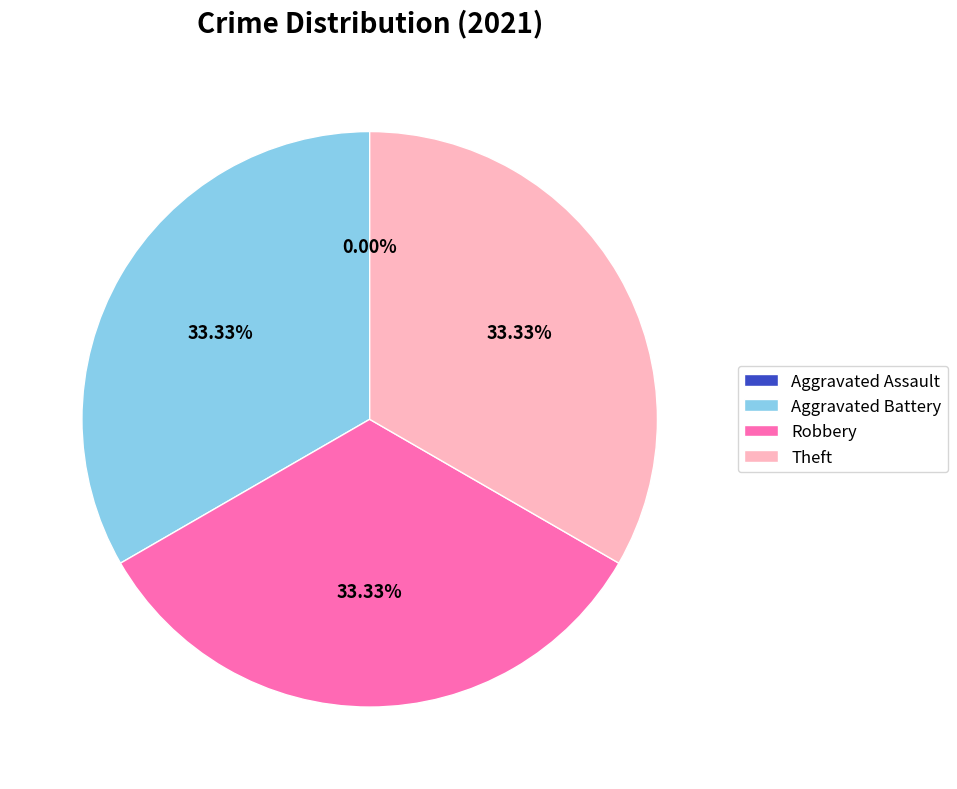

To the nearest percent, what is the average slice percentage?

25%